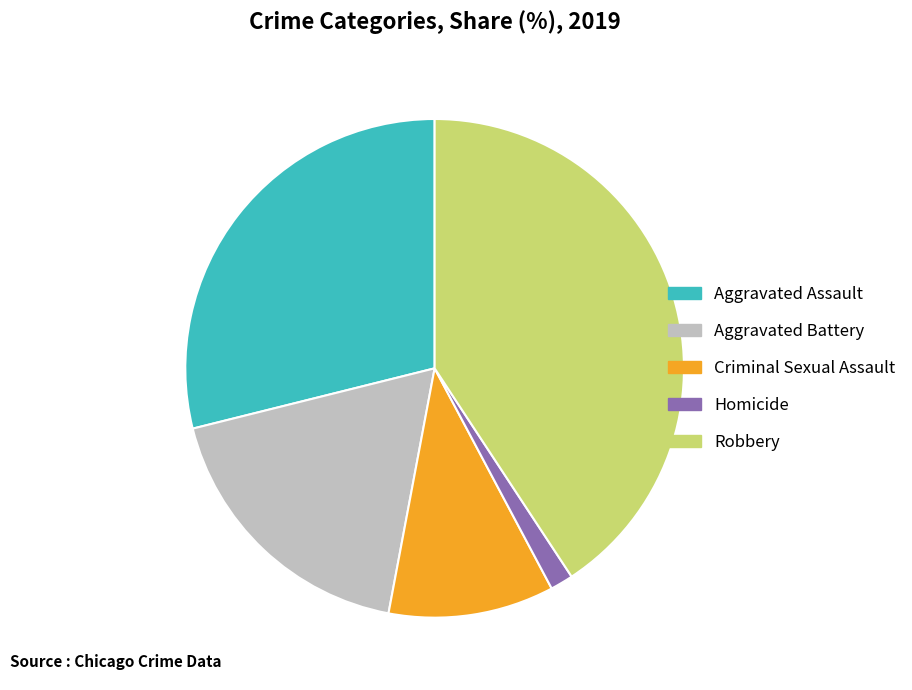

Which category has the biggest portion of the pie?

Robbery